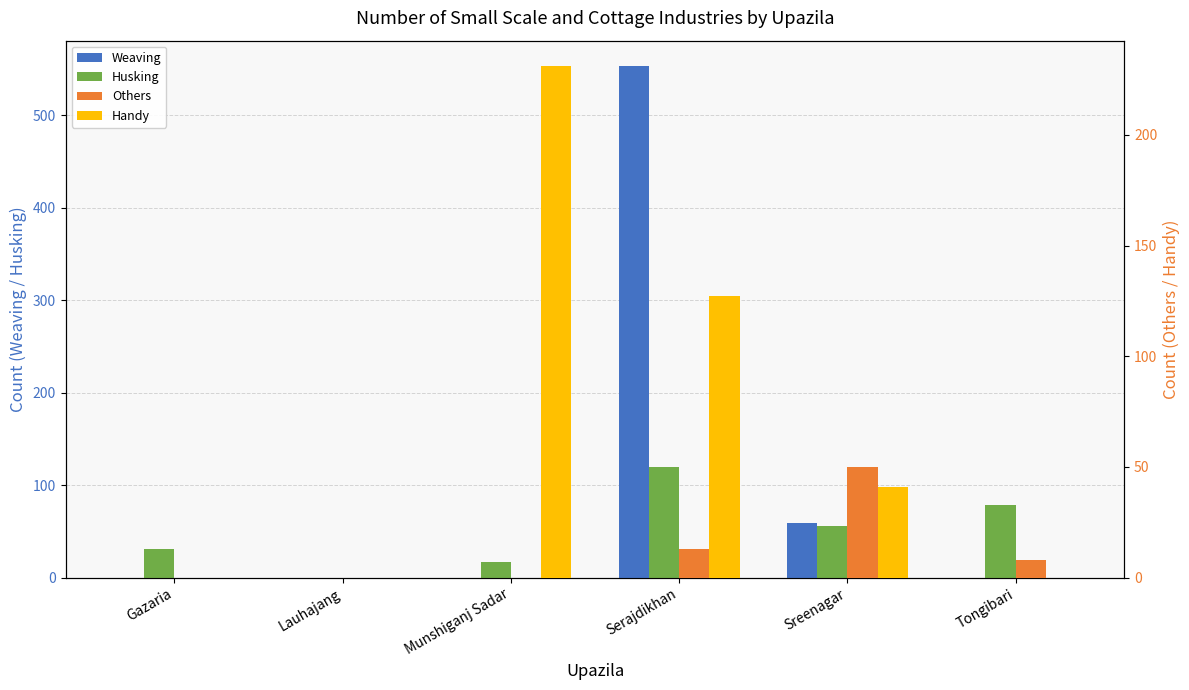

True or false: Weaving has a value of -376 at Tongibari.

False